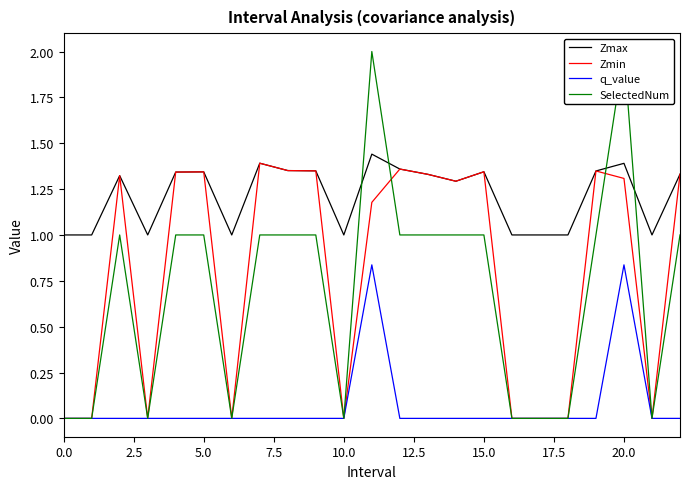

The value of Zmax at 20.0 is 1.4. True or false?

True